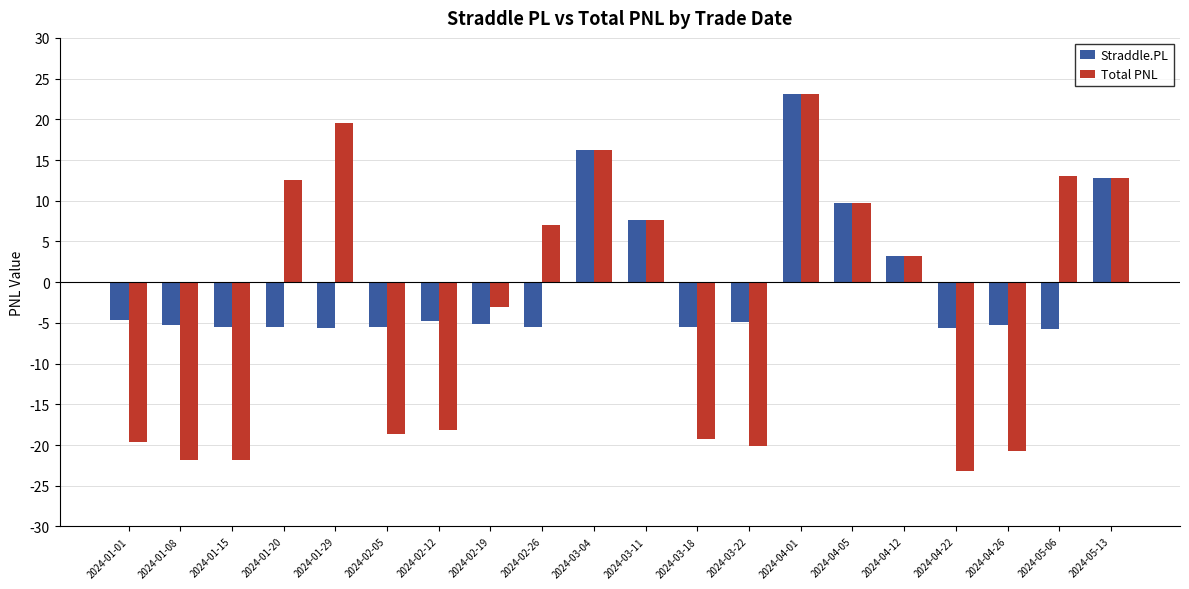

Rank the series by their average value, from highest to lowest.

Straddle.PL, Total PNL